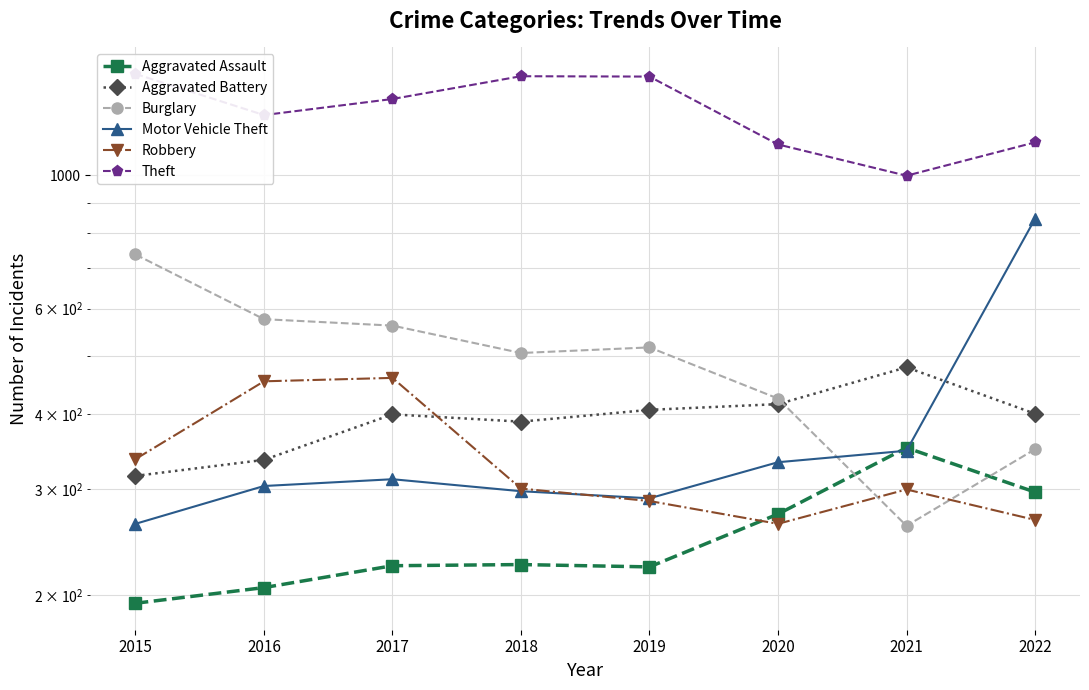

True or false: Burglary has more than 2 interior local peaks.

False